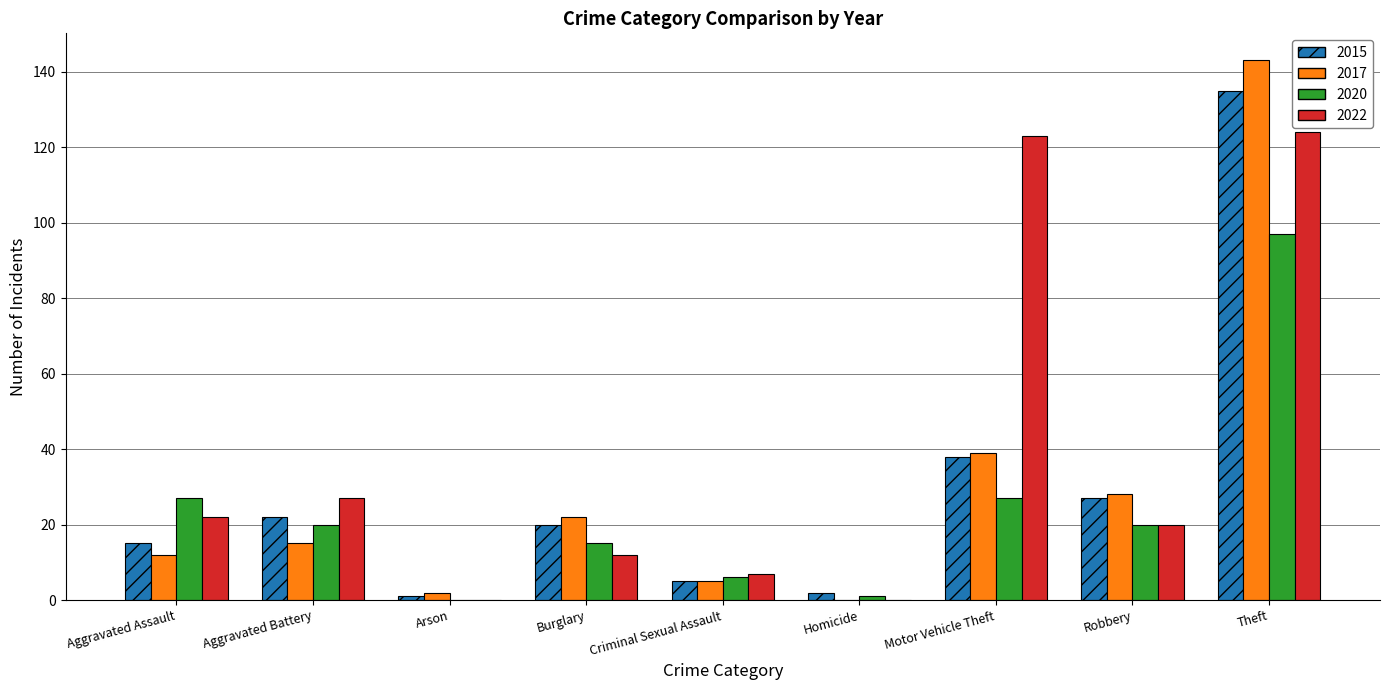

How many groups of bars are there?

9